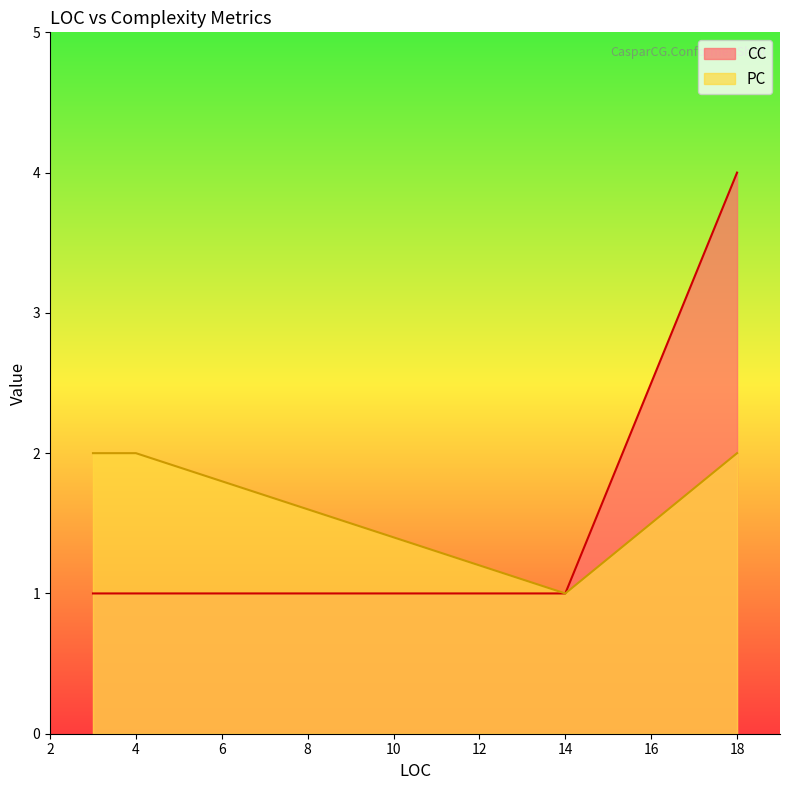

At which category does the chart reach its peak across all series?

18